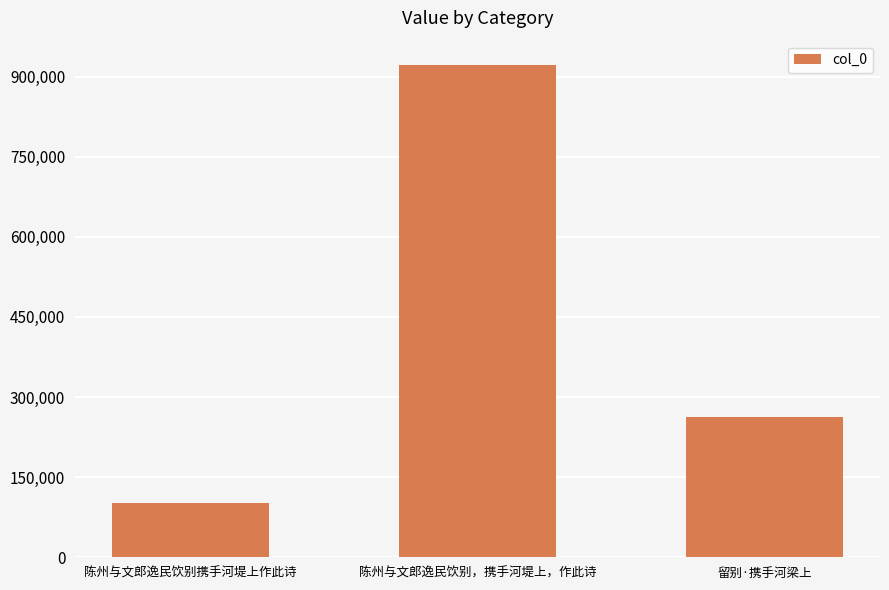

What is the label of the 2nd bar from the left?

陈州与文郎逸民饮别，携手河堤上，作此诗